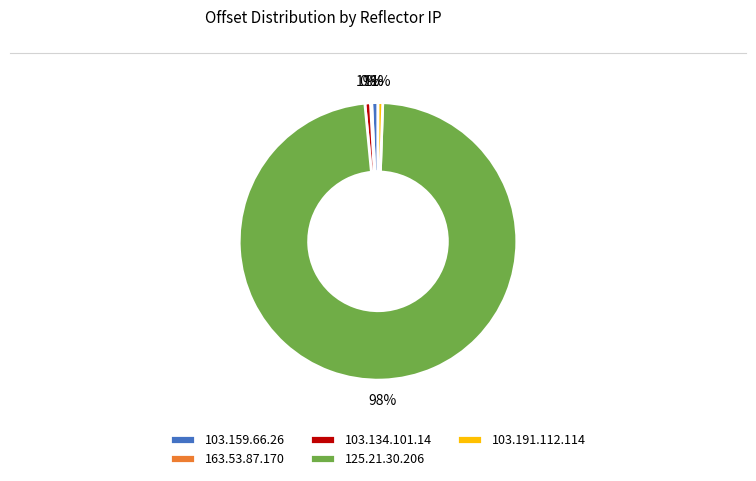

To the nearest percent, what is the combined percentage of 103.191.112.114 and 125.21.30.206?

98%